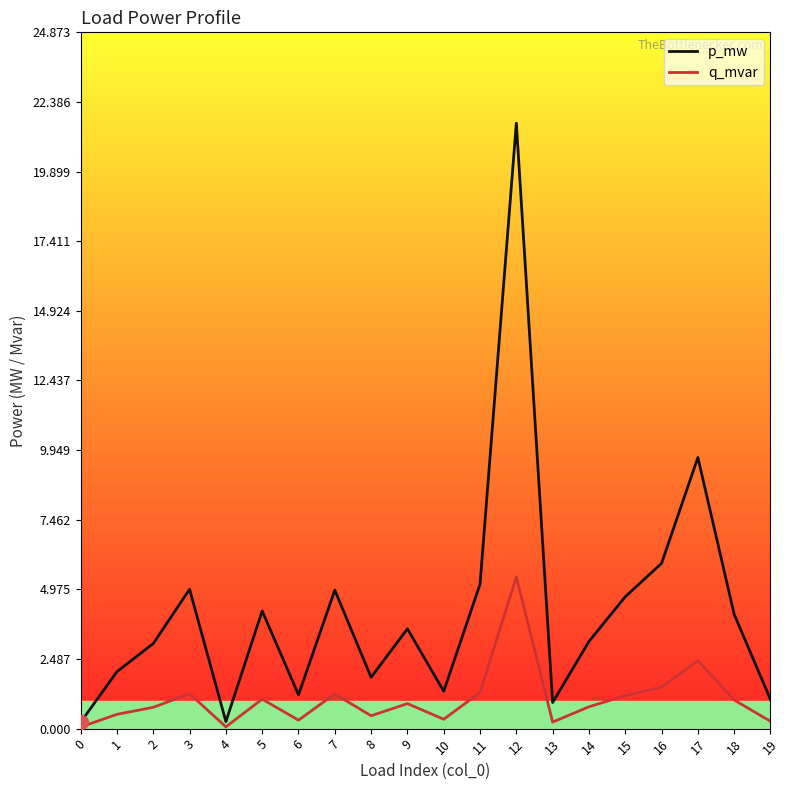

What are all the series names shown in the legend?

p_mw, q_mvar